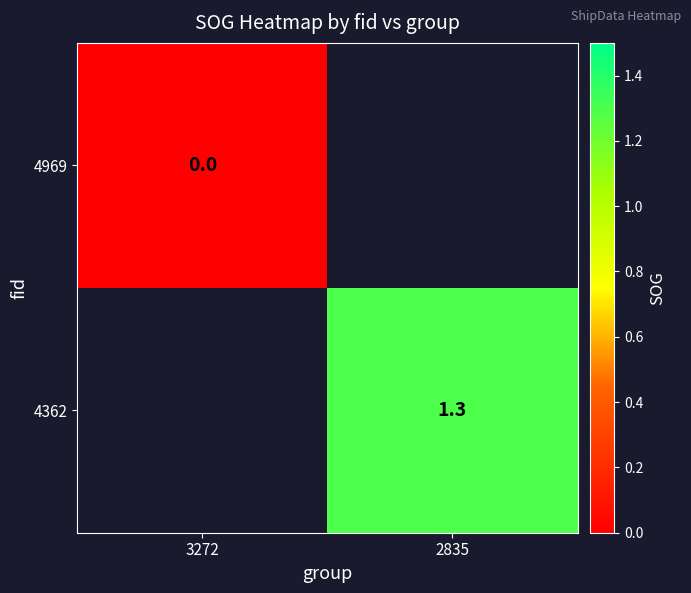

Is the value of 4362 at 2835 greater than the value of 4969 at 3272?

Yes